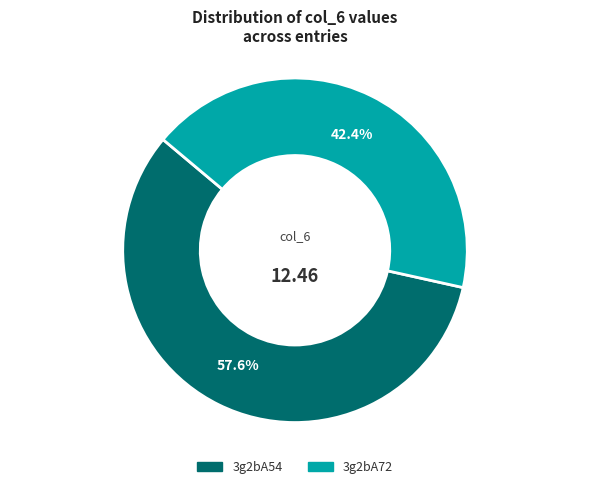

To the nearest percent, what percentage of the pie is 3g2bA54?

58%